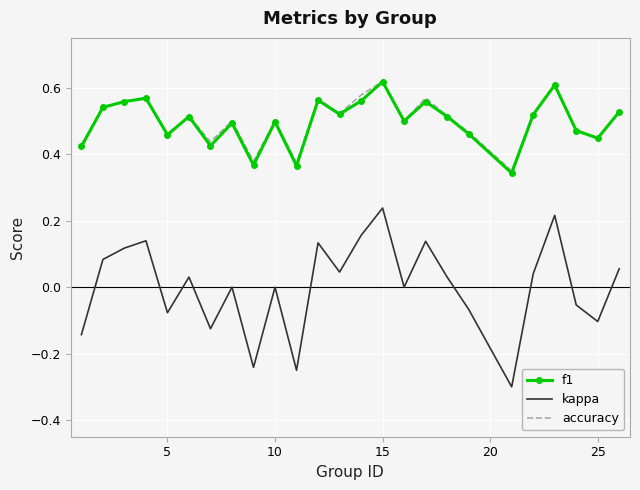

Which series has the widest spread of values?

kappa